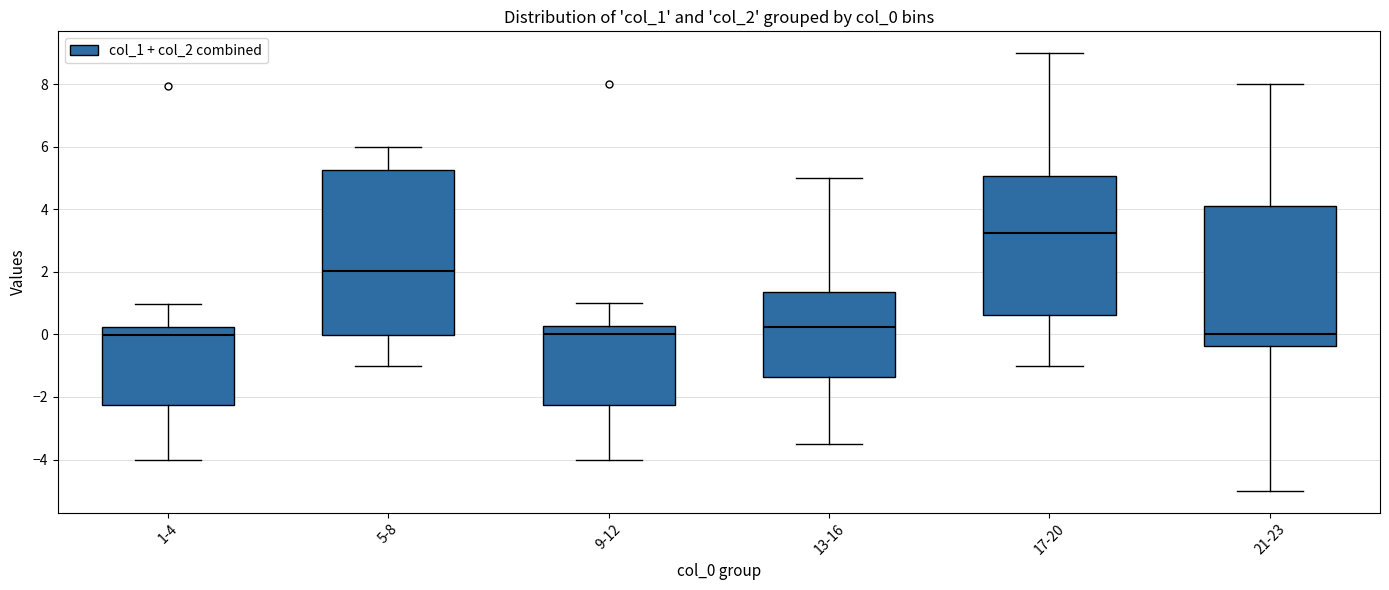

Where does the lower whisker of the box for 21-23 end on the y-axis? The values are not printed on the chart, so give them approximately, as read against the axis.

-5.0